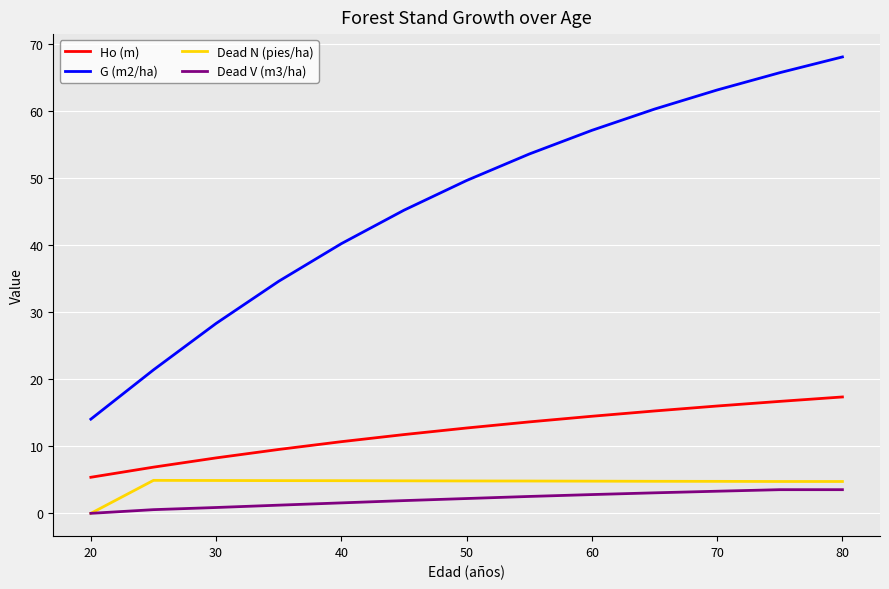

How many values in Dead V (m3/ha) are above zero?

12